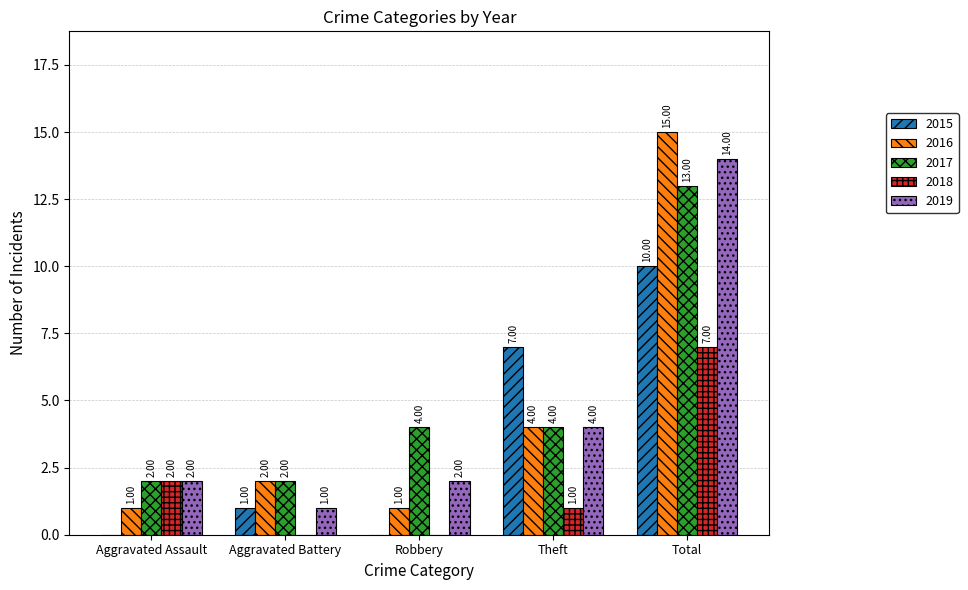

At which category is the sum across all series the highest?

Total